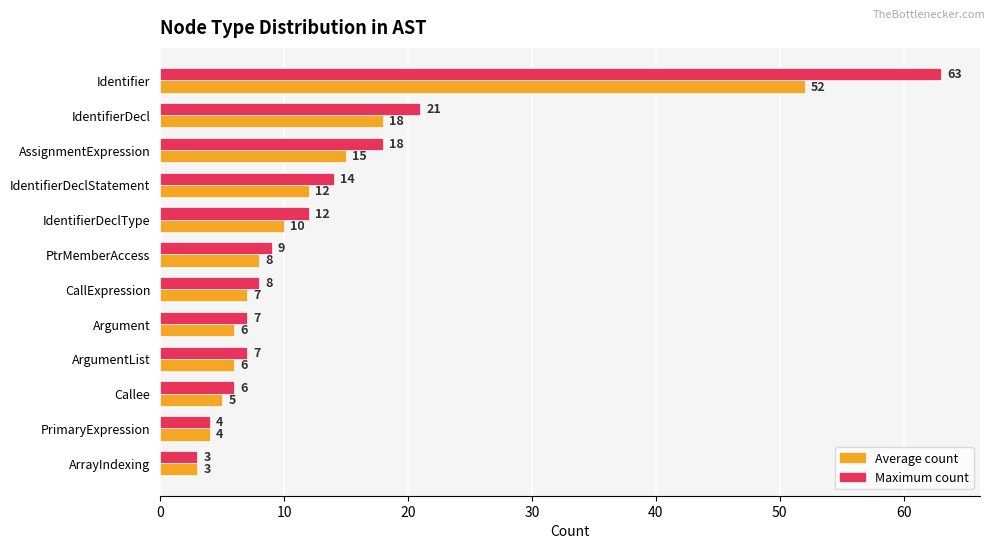

At which label is Maximum count closest to 33?

IdentifierDecl